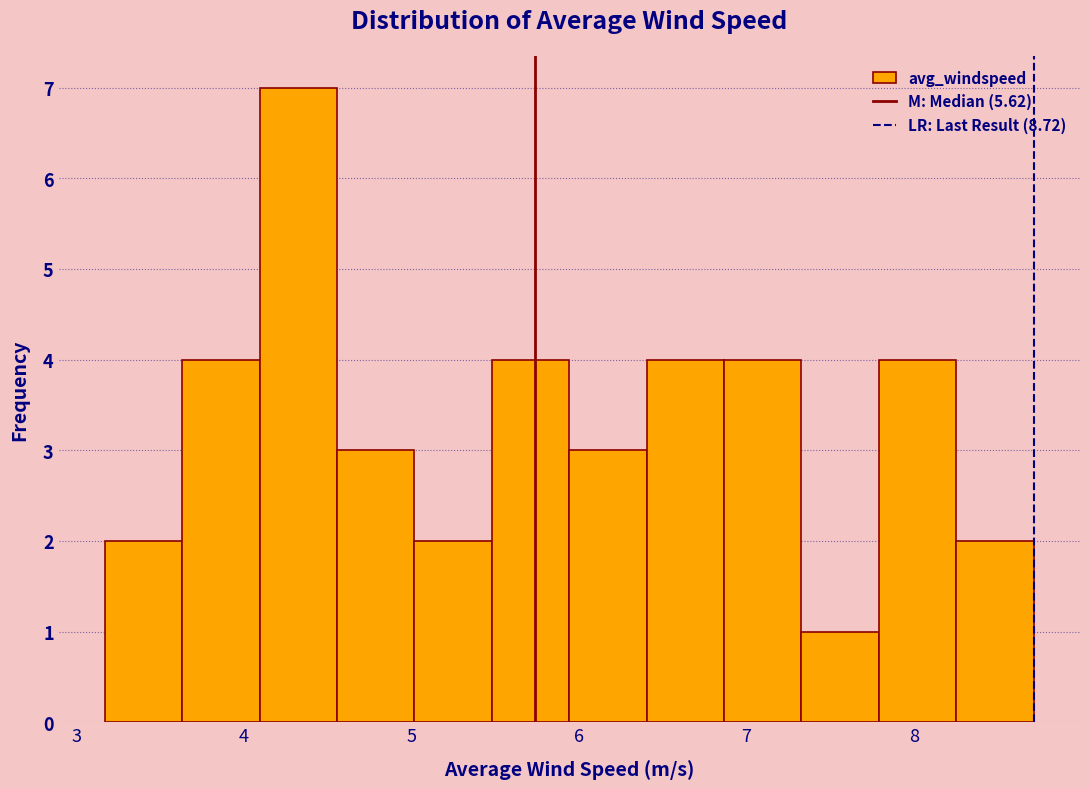

Which range on the x-axis has the tallest bar?

4.1 to 4.6